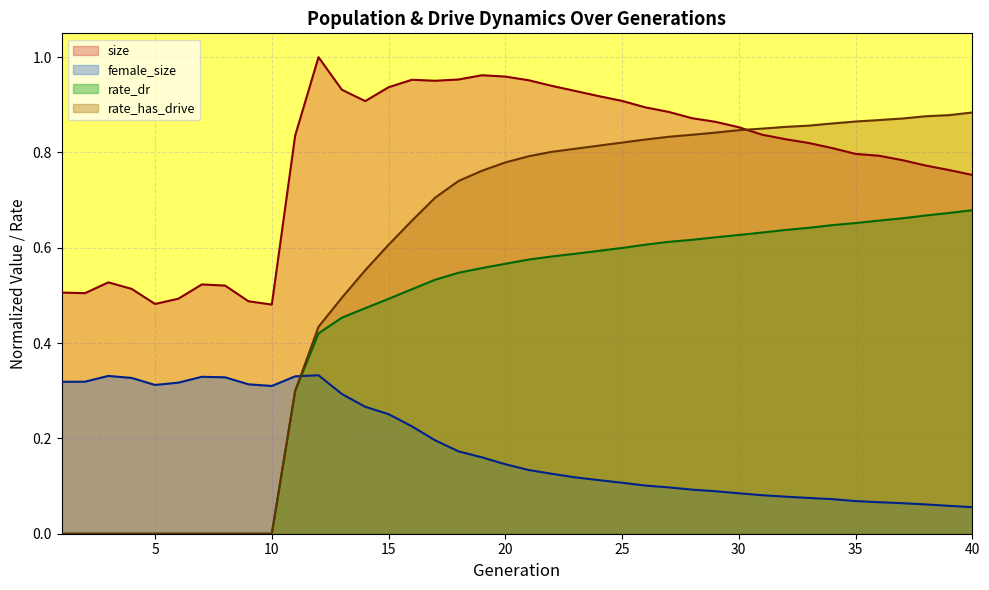

Reading left to right, transcribe all the data shown in this chart.

size: 0.5	0.5	0.5	0.5	0.5	0.5	0.5	0.5	0.5	0.5	0.8	1.0	0.9	0.9	0.9	1.0	1.0	1.0	1.0	1.0	1.0	0.9	0.9	0.9	0.9	0.9	0.9	0.9	0.9	0.9	0.8	0.8	0.8	0.8	0.8	0.8	0.8	0.8	0.8	0.8
female_size: 0.3	0.3	0.3	0.3	0.3	0.3	0.3	0.3	0.3	0.3	0.3	0.3	0.3	0.3	0.3	0.2	0.2	0.2	0.2	0.1	0.1	0.1	0.1	0.1	0.1	0.1	0.1	0.1	0.1	0.1	0.1	0.1	0.1	0.1	0.1	0.1	0.1	0.1	0.1	0.1
rate_dr: 0.0	0.0	0.0	0.0	0.0	0.0	0.0	0.0	0.0	0.0	0.3	0.4	0.5	0.5	0.5	0.5	0.5	0.5	0.6	0.6	0.6	0.6	0.6	0.6	0.6	0.6	0.6	0.6	0.6	0.6	0.6	0.6	0.6	0.6	0.7	0.7	0.7	0.7	0.7	0.7
rate_has_drive: 0.0	0.0	0.0	0.0	0.0	0.0	0.0	0.0	0.0	0.0	0.3	0.4	0.5	0.6	0.6	0.7	0.7	0.7	0.8	0.8	0.8	0.8	0.8	0.8	0.8	0.8	0.8	0.8	0.8	0.8	0.9	0.9	0.9	0.9	0.9	0.9	0.9	0.9	0.9	0.9